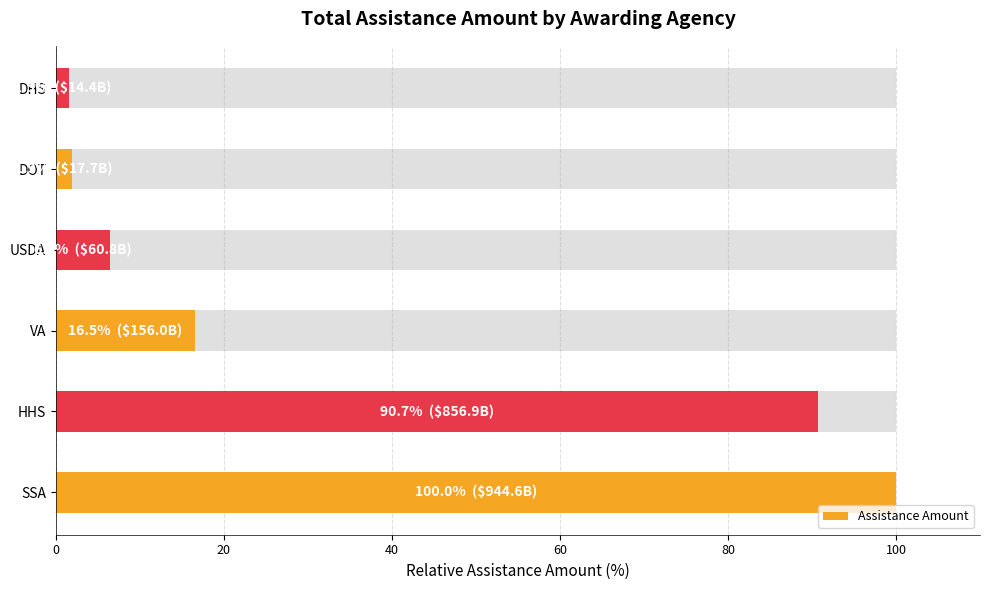

Reading left to right, list all the values displayed in this chart.

100.0	90.7	16.5	6.4	1.9	1.5